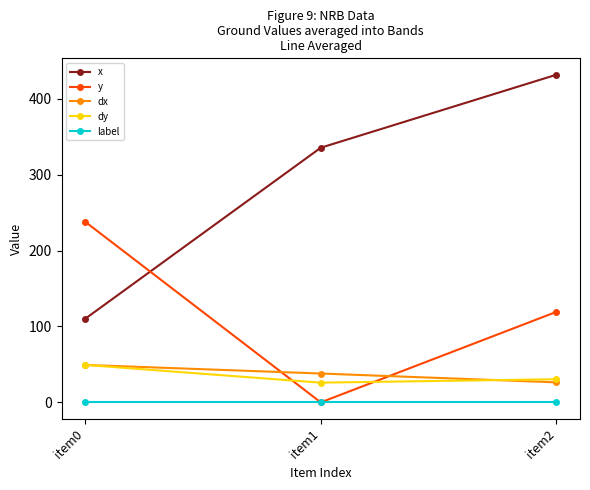

What is the difference between the maximum and second lowest values in the dy series?

18.9